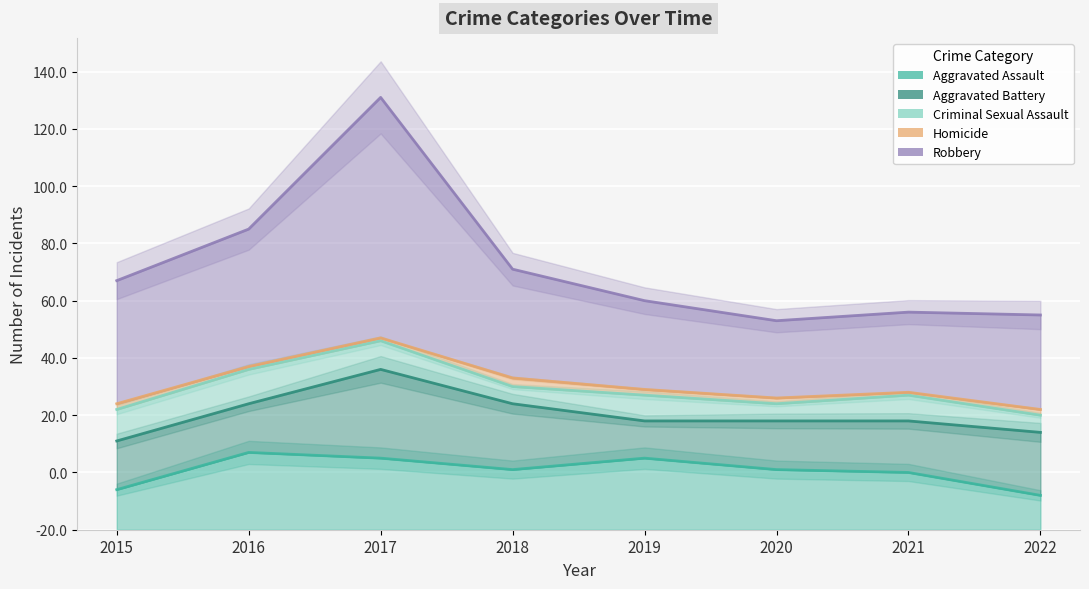

How many lines are shown in the chart?

5